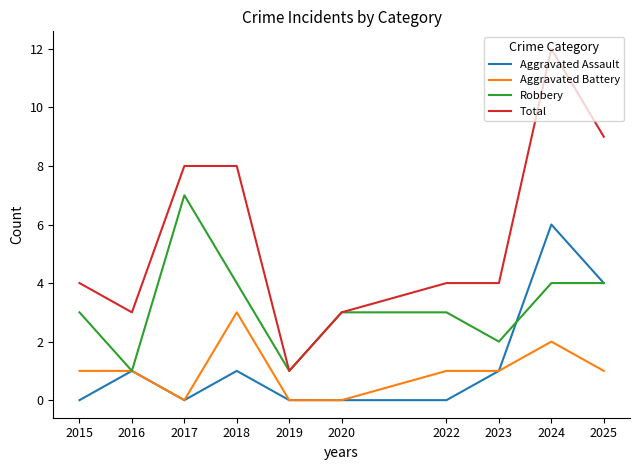

Count the Aggravated Battery values in the range 0 to 1.

8